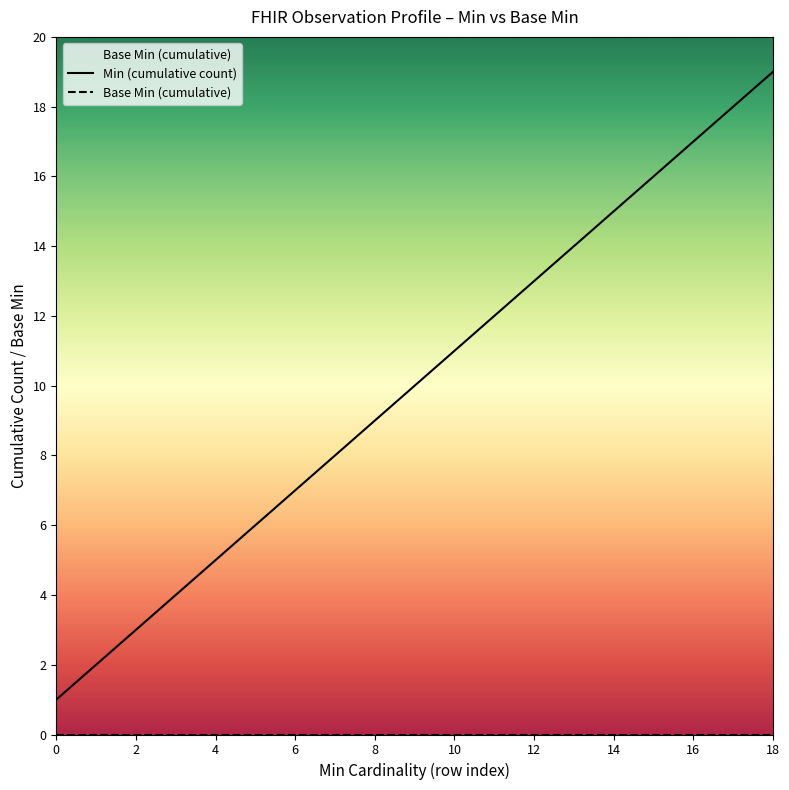

Which series changed the most between 13 and 17?

Min (cumulative count)